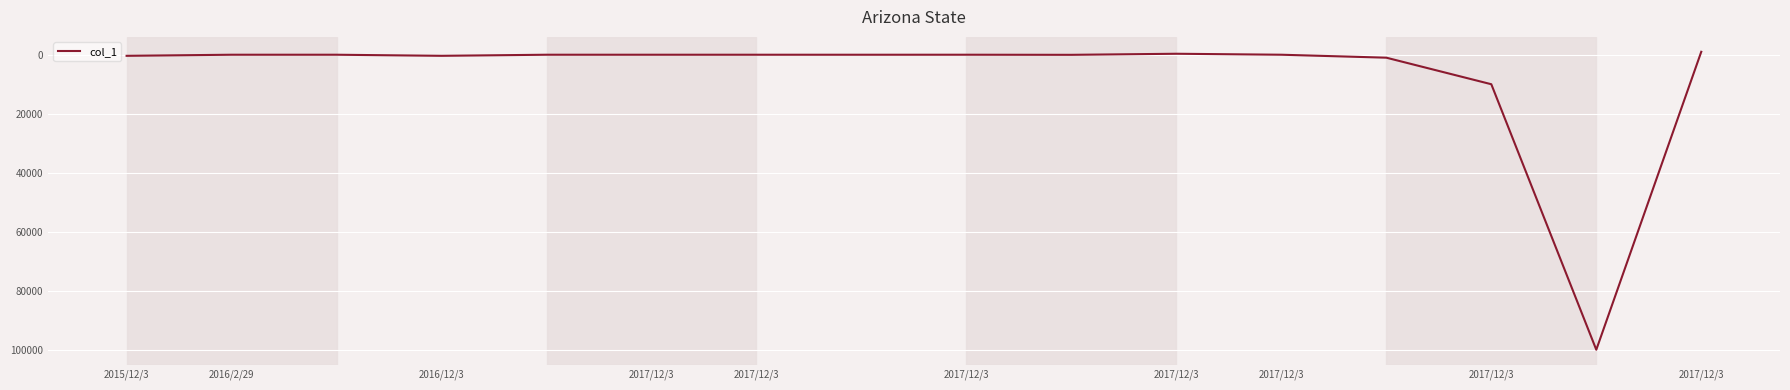

What is the difference between the maximum and minimum values?

101000